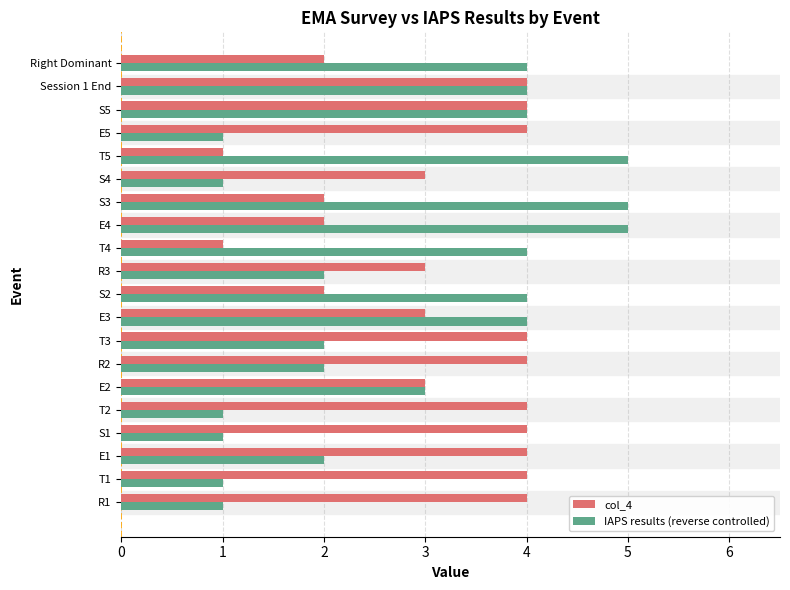

At E1, list the series in order from largest to smallest.

col_4, IAPS results (reverse controlled)